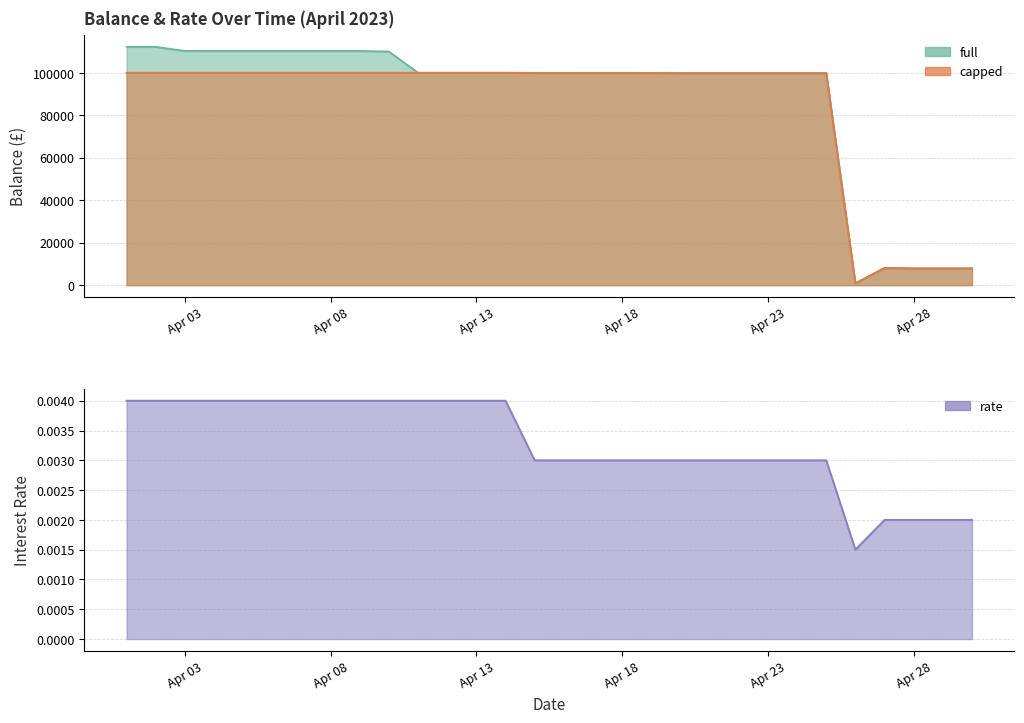

Which category has the highest value in the full series?

2023-04-01